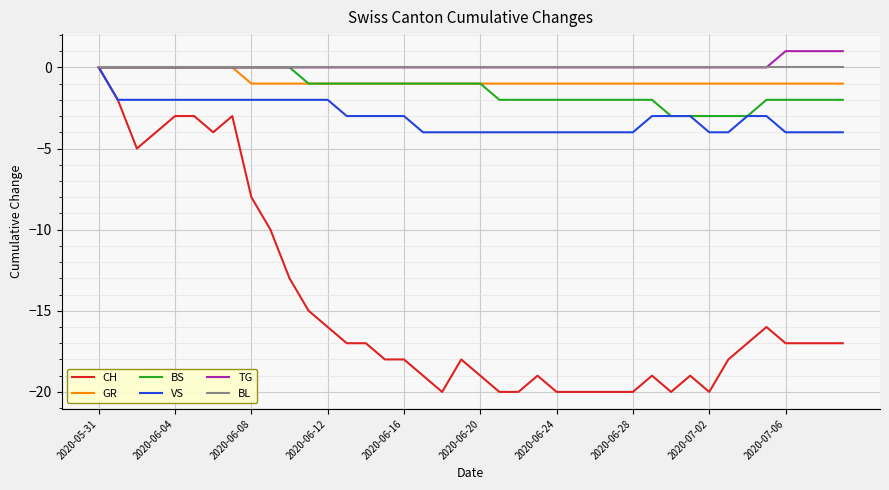

Rank the series by their maximum value, from highest to lowest.

TG, CH, GR, BS, VS, BL